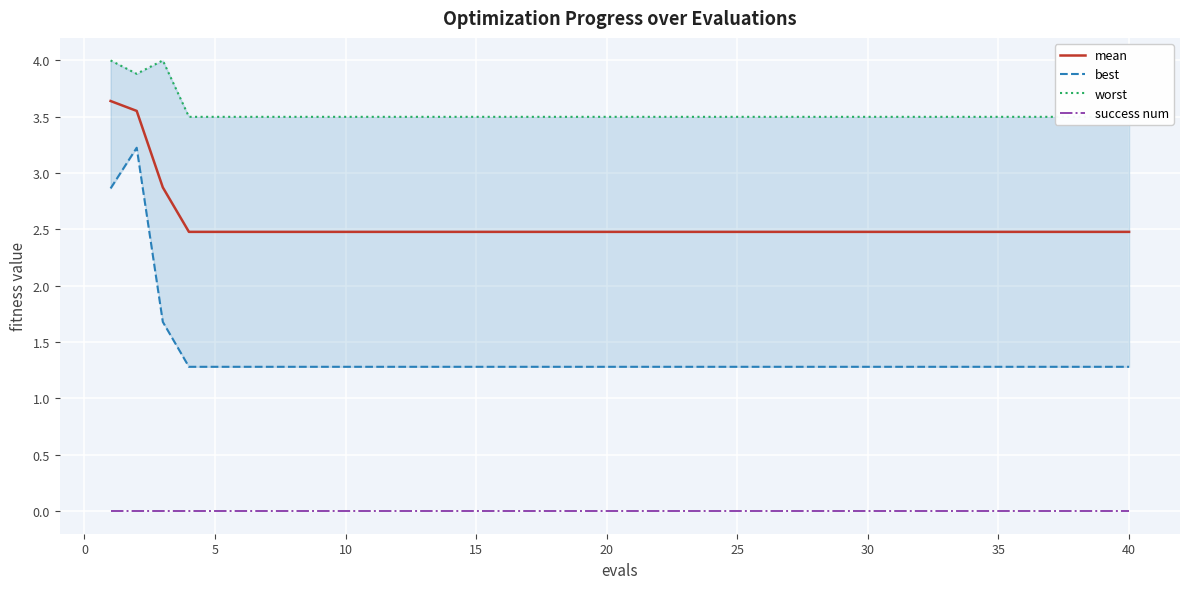

Rank the series by their average value, from lowest to highest.

success num, best, mean, worst